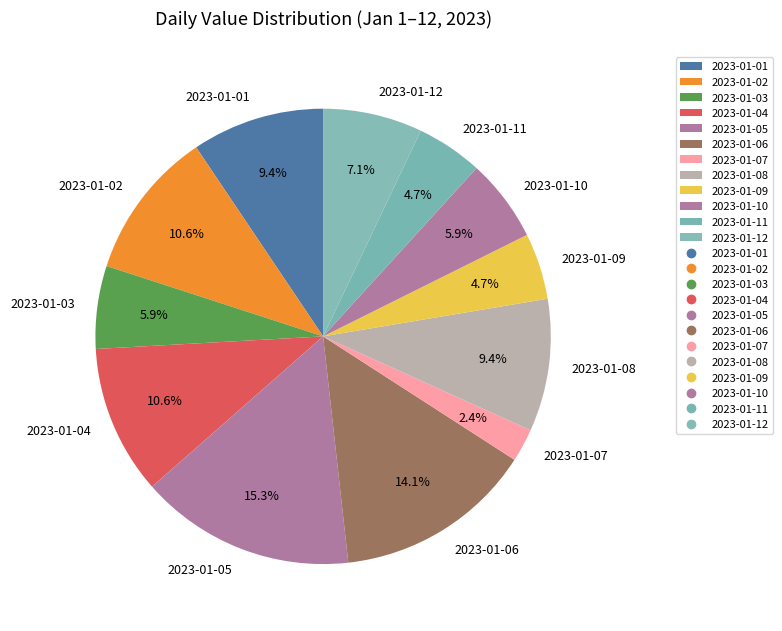

Which has a higher value, 2023-01-11 or 2023-01-06?

2023-01-06